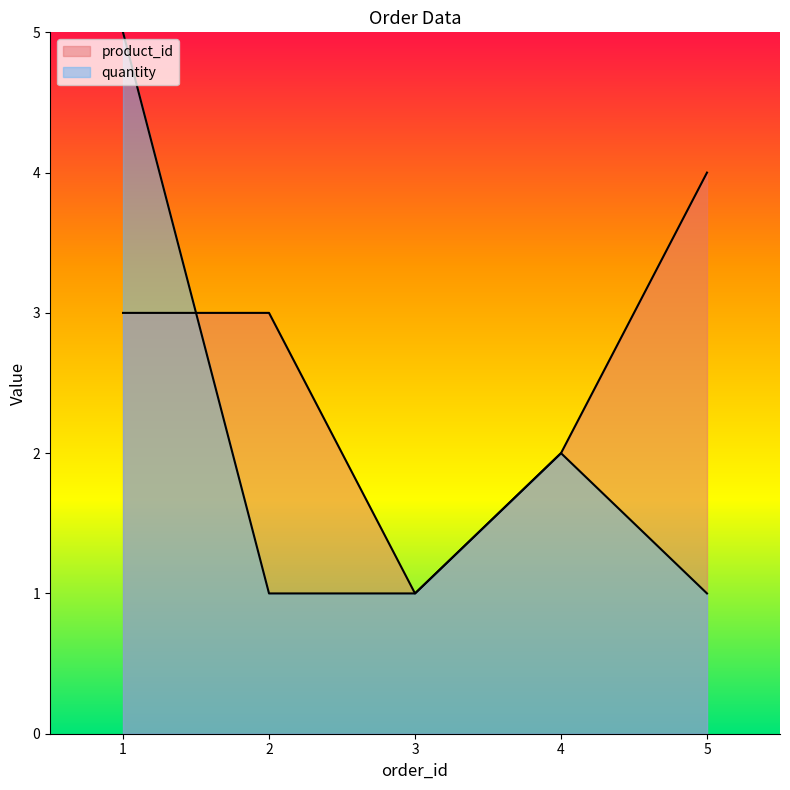

The value of product_id at 4 is 3. True or false?

False